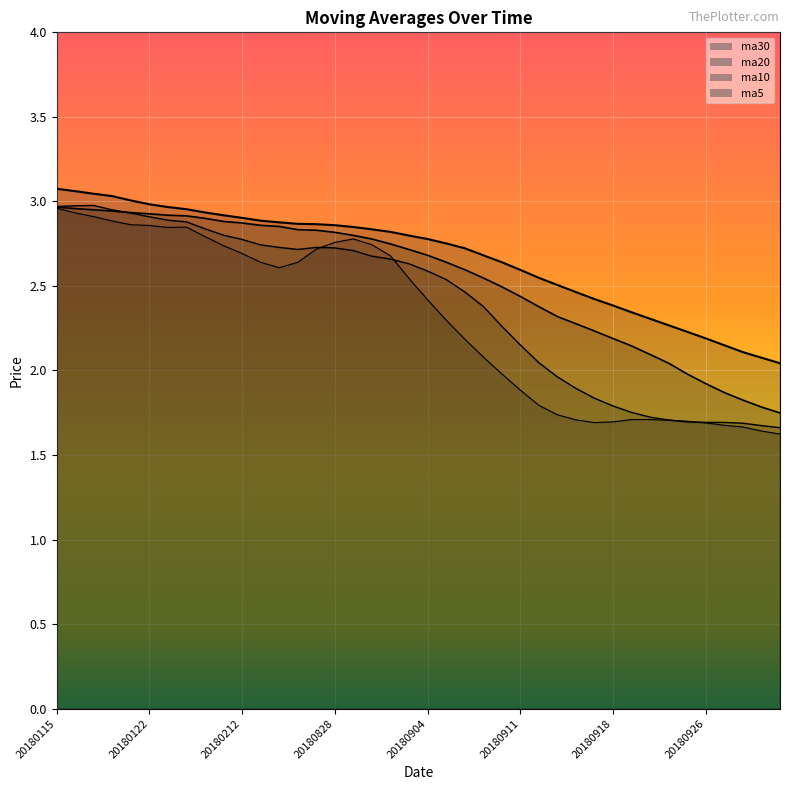

List the series in order of their peak value, highest first.

ma30, ma10, ma20, ma5